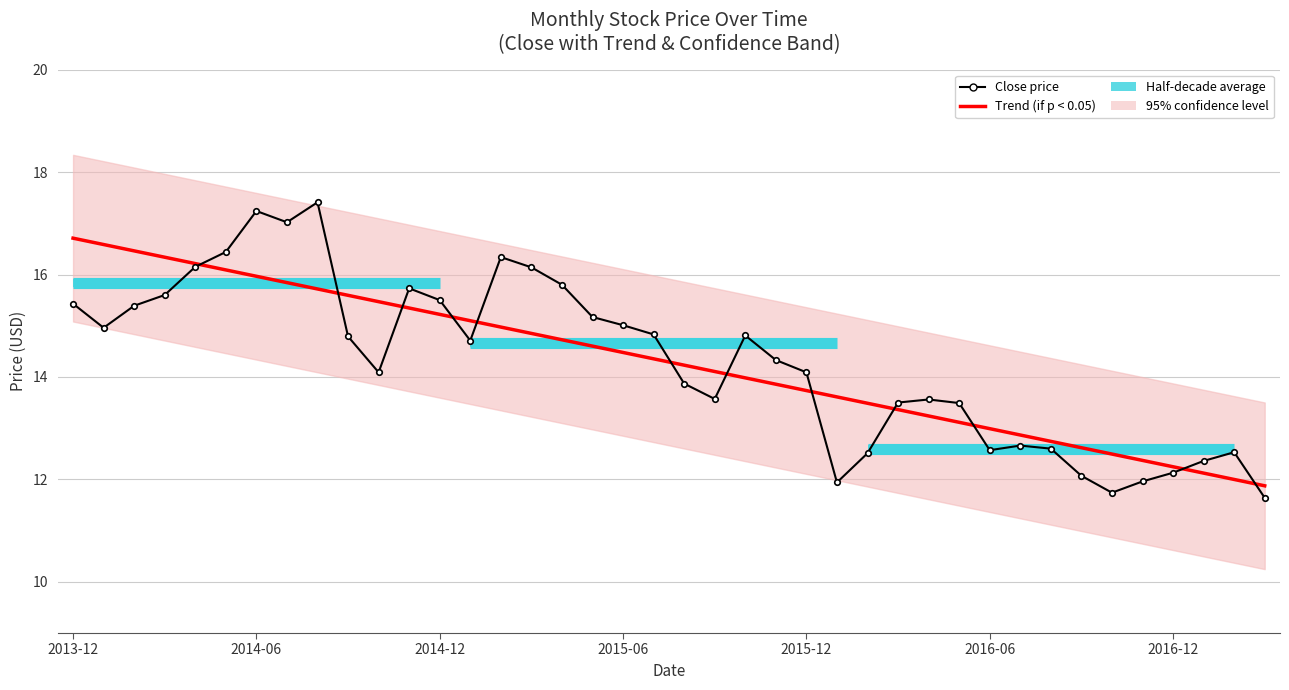

Which has a higher value, 2016-05 or 2014-05?

2014-05